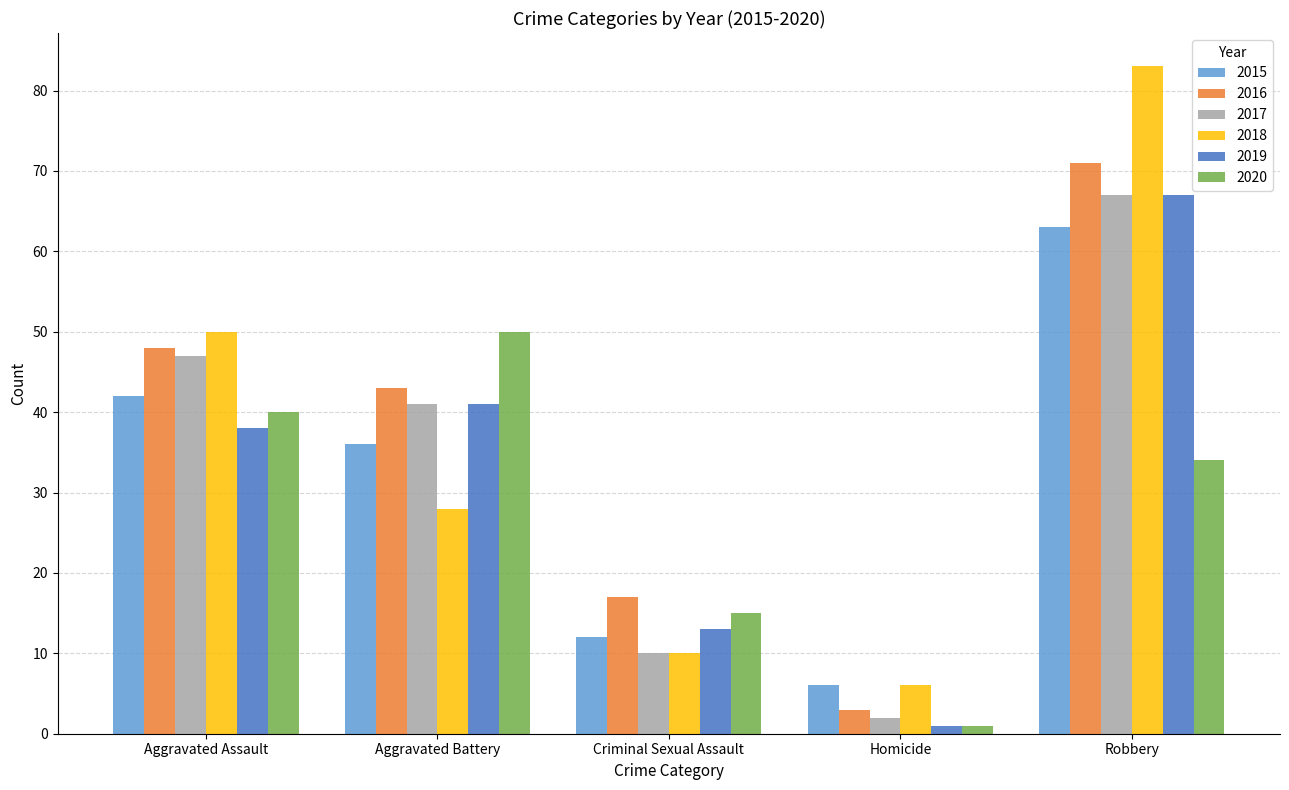

What is the total value across all series at Homicide?

19